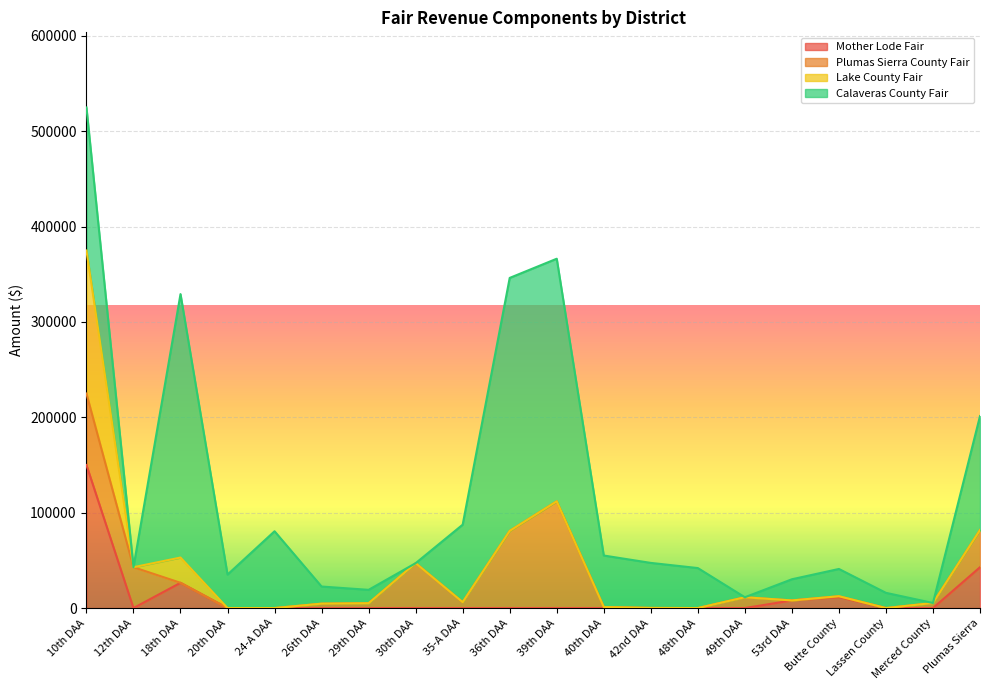

Does the chart display data point markers on the line(s)?

No